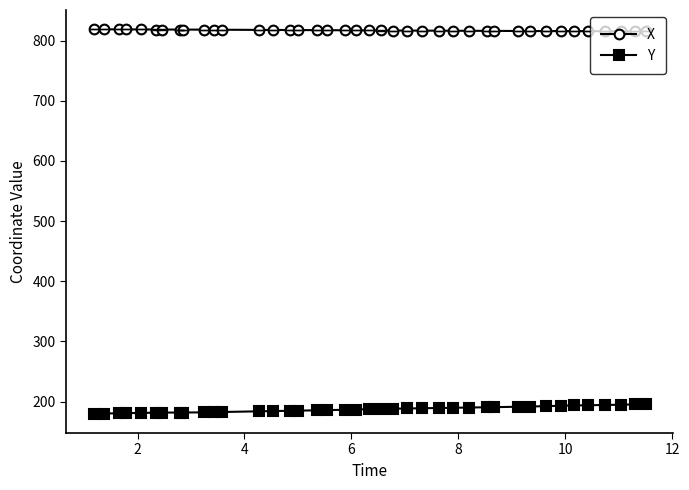

True or false: Y and X cross at least once.

False